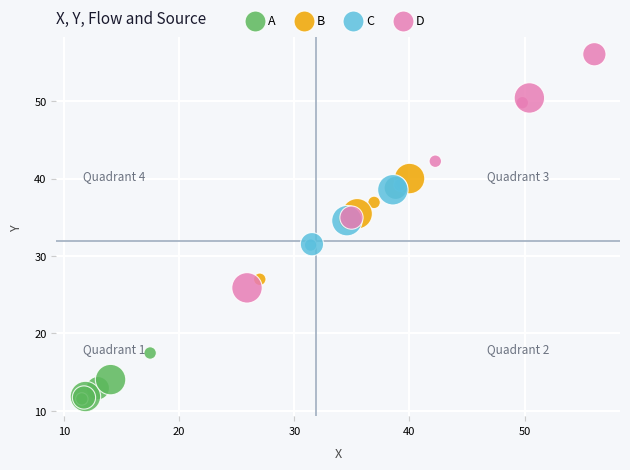

Which series reaches the minimum Y coordinate?

A